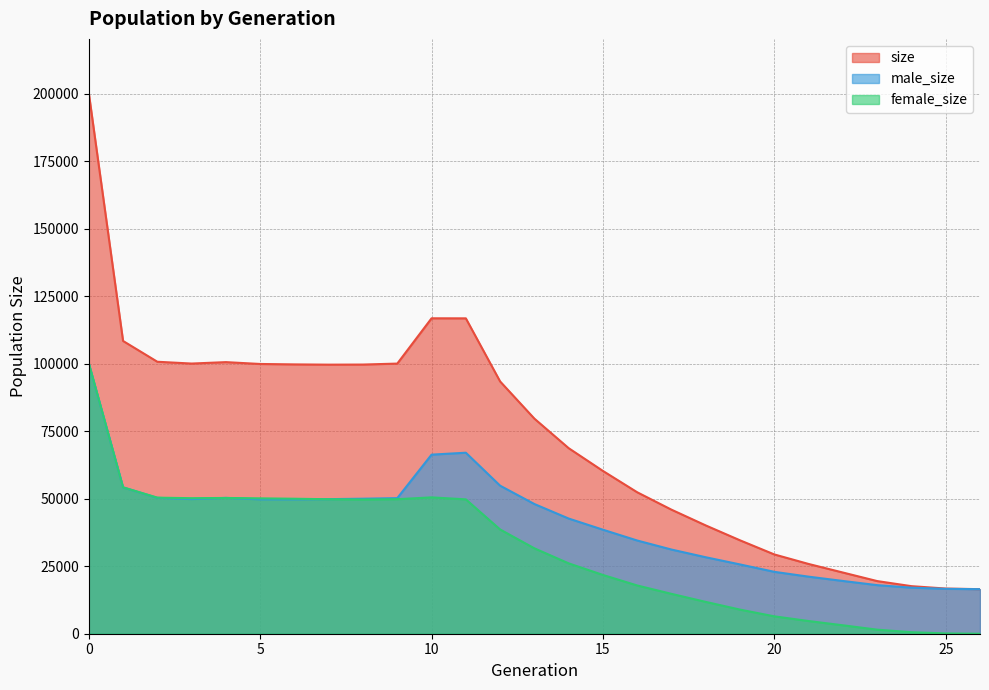

Where is the first local minimum for female_size?

3